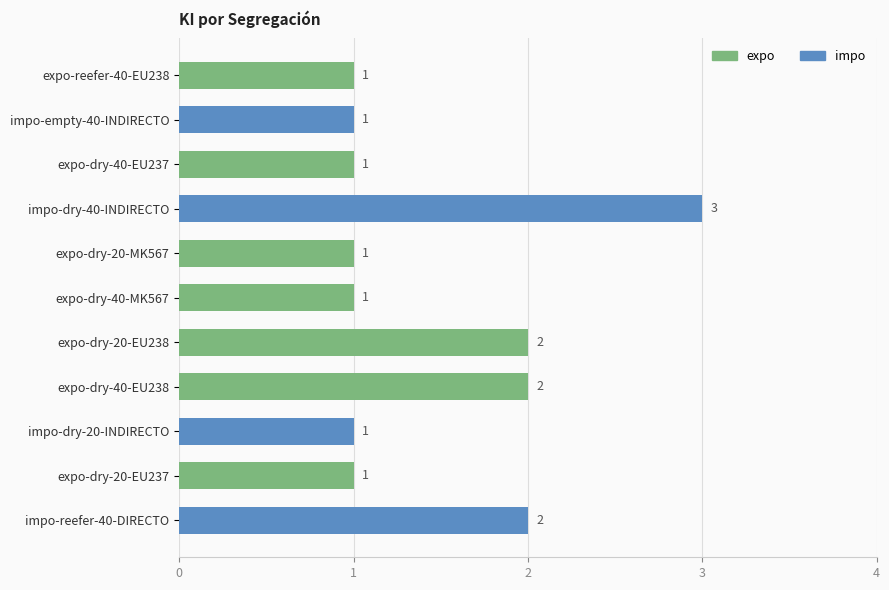

Count the number of categories in the chart.

11